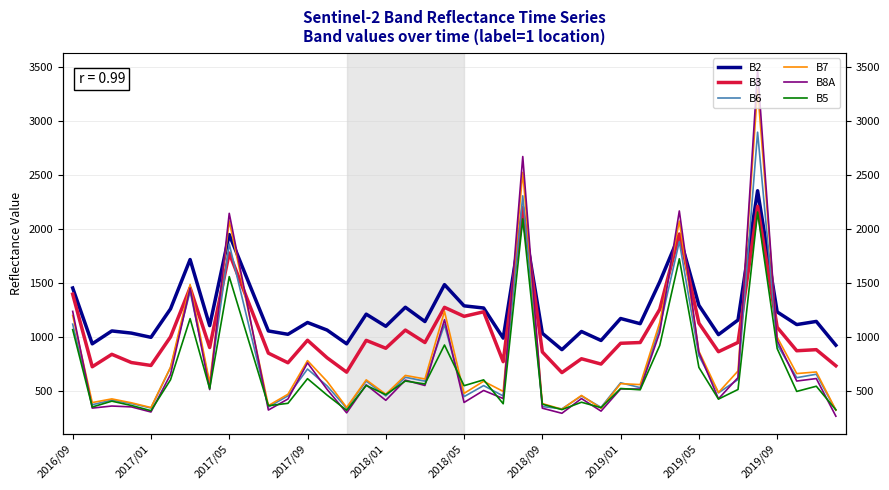

Which series has the largest total across all categories?

B2